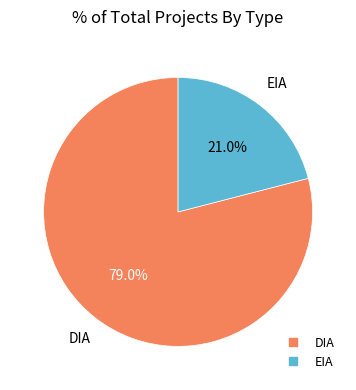

To the nearest percent, what percentage of the pie is EIA?

21%